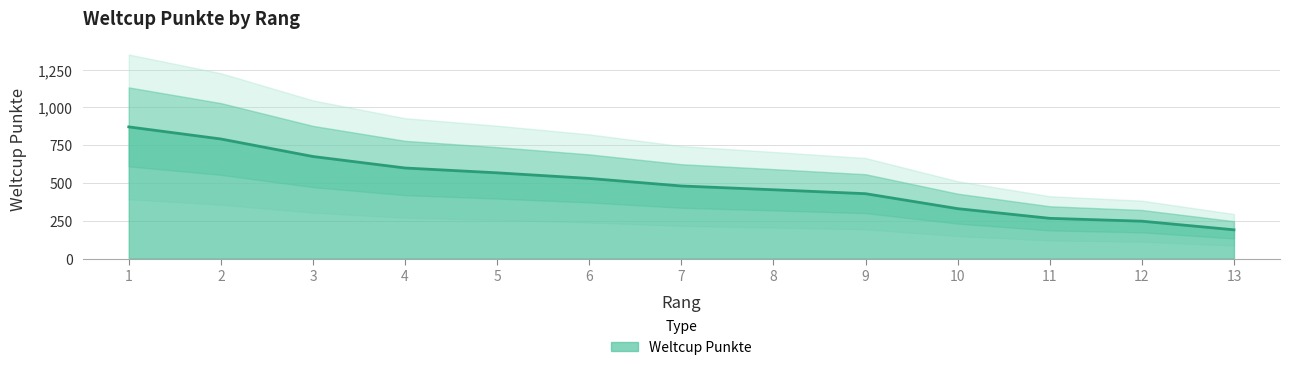

Rank the categories by value from lowest to highest.

13, 12, 11, 10, 9, 8, 7, 6, 5, 4, 3, 2, 1